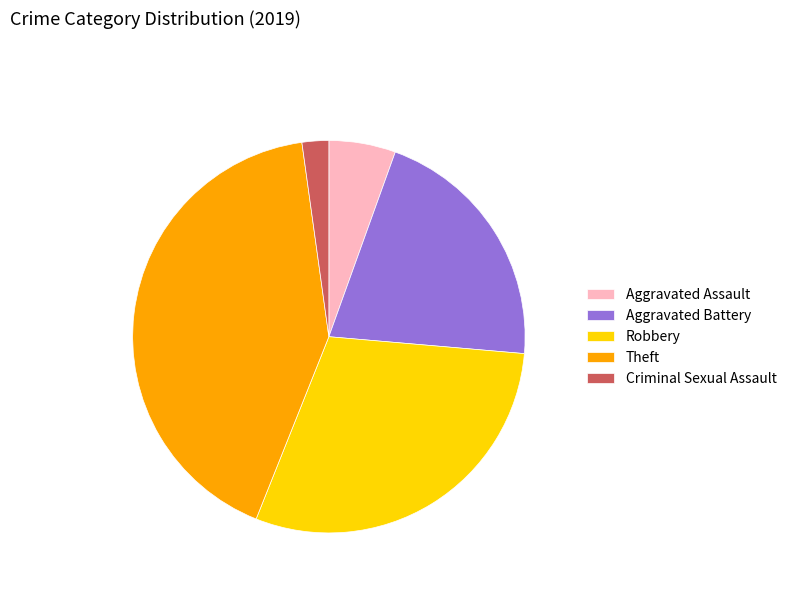

Is it true that Robbery is 30% of the pie?

True